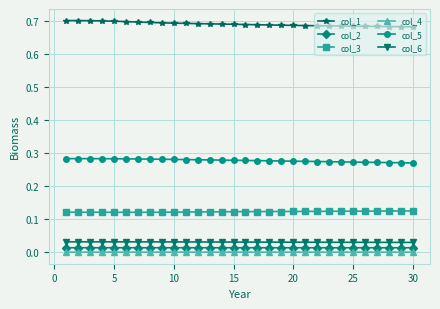

What is the sum of all col_2 values?

0.4